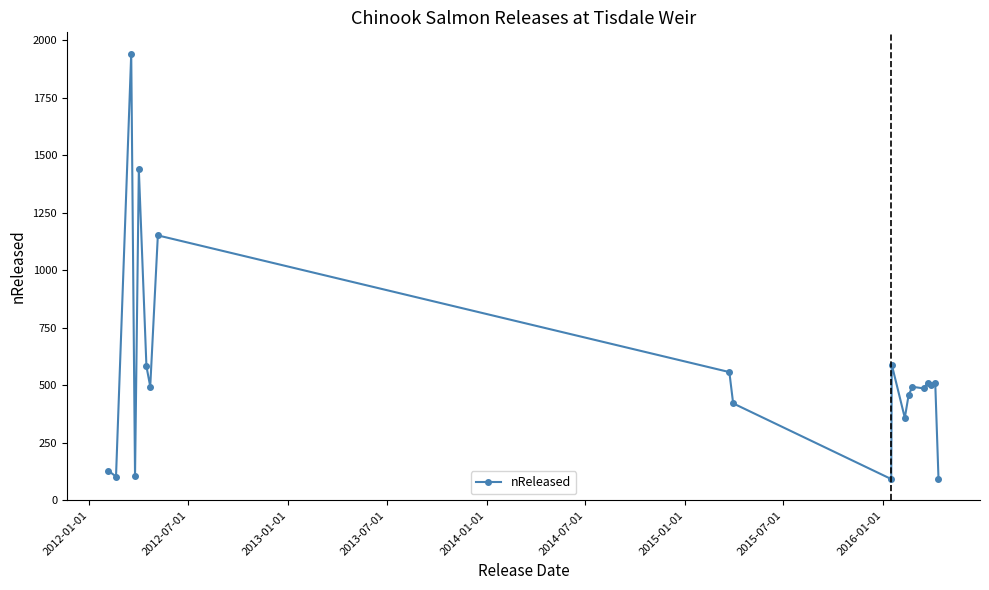

What is the minimum value shown in the chart?

92